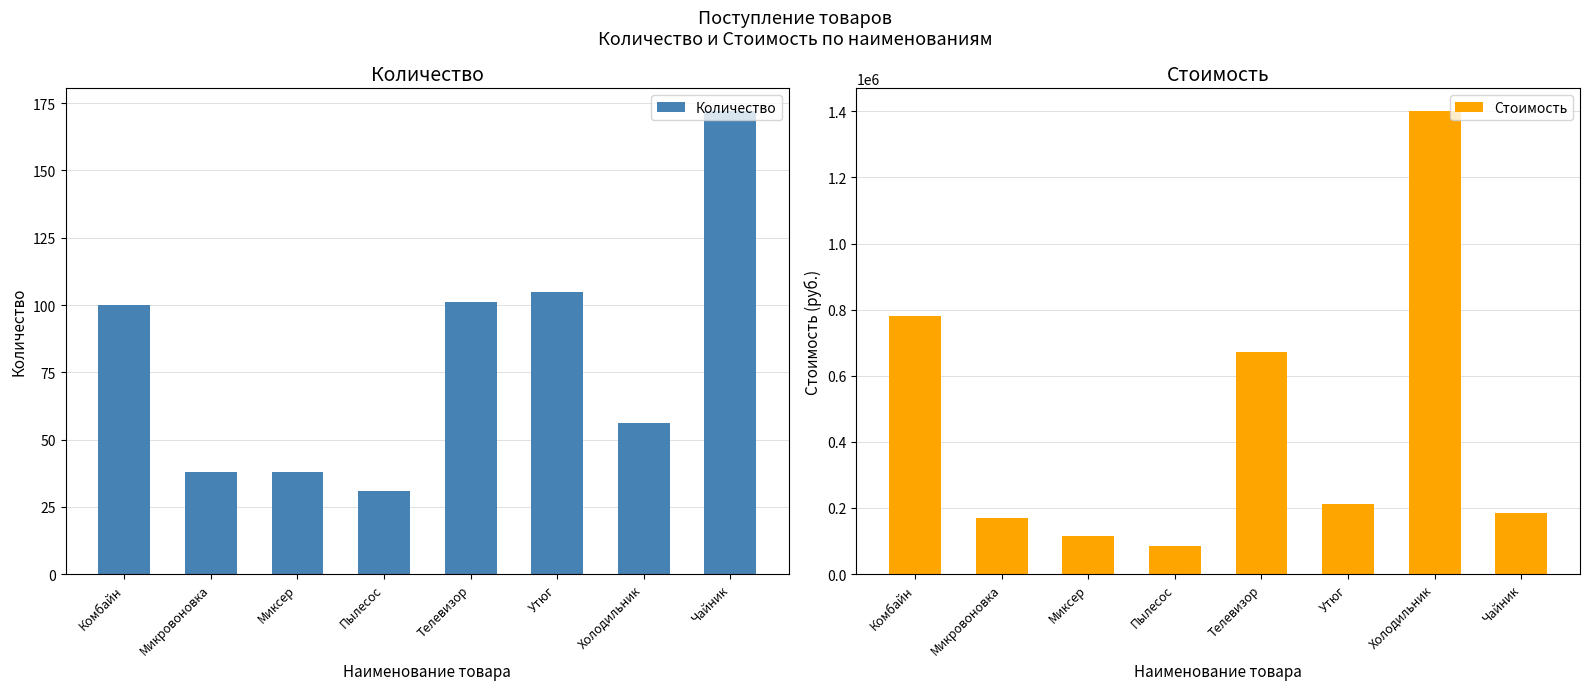

How many distinct data groups are displayed?

2